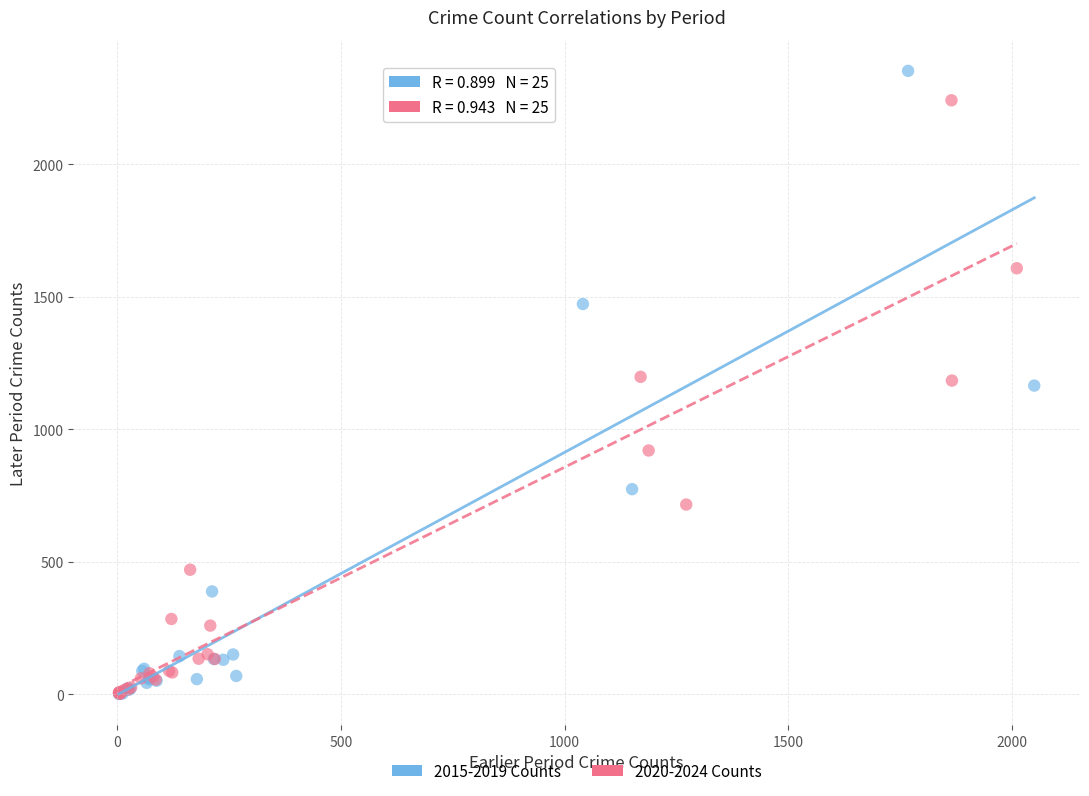

Which series contains the highest Y value?

2015-2019 Counts